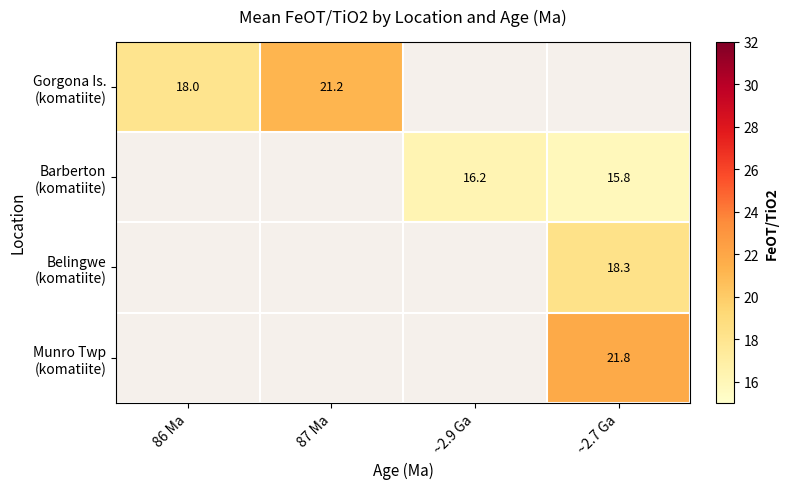

What is the greatest value displayed?

21.8